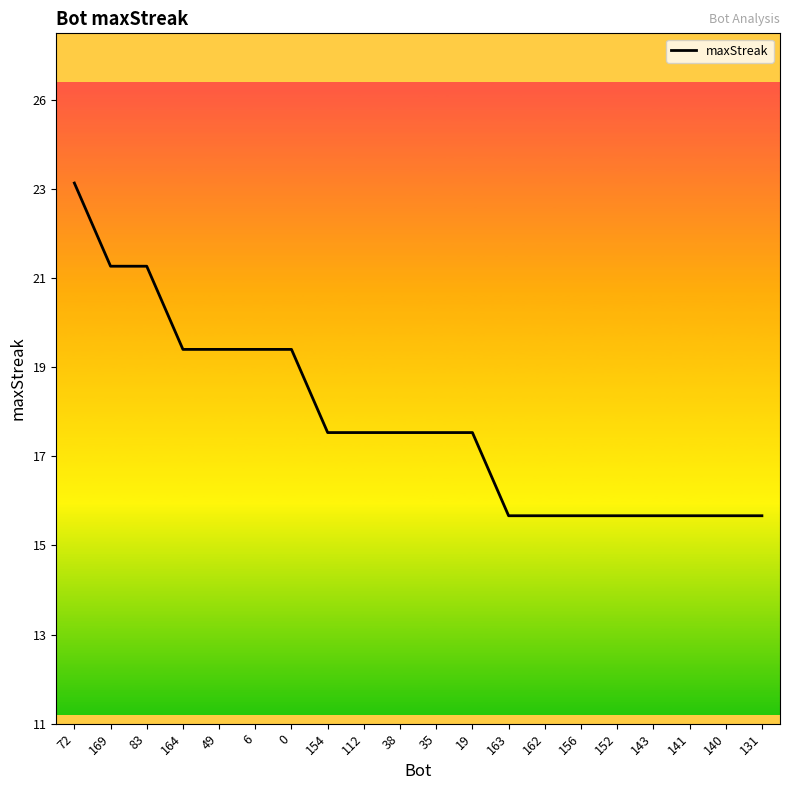

Is it true that the value at 35 is 12?

False